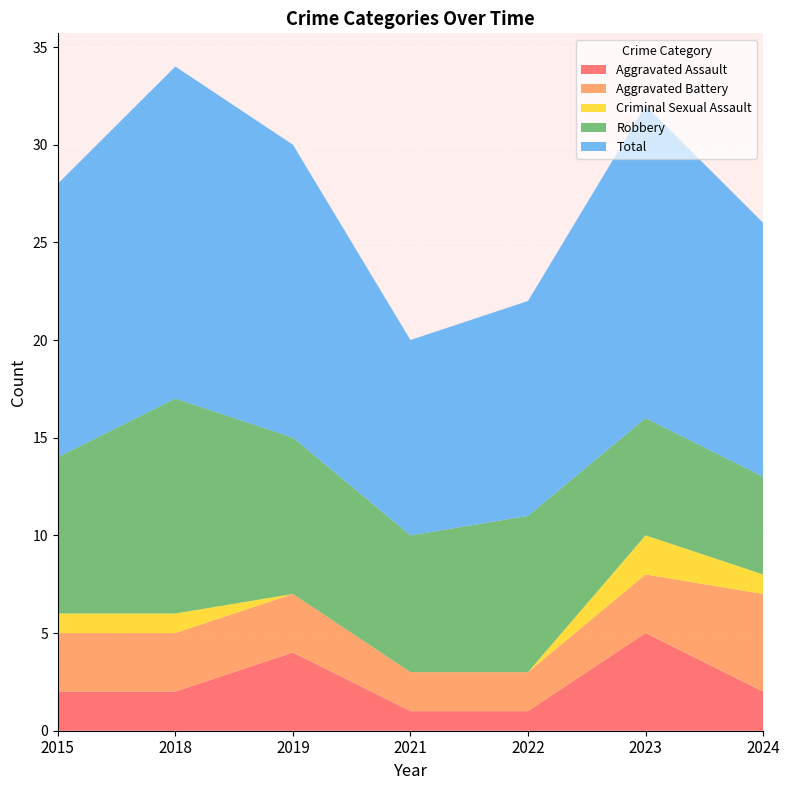

Reading right to left, list all the values displayed in this chart.

Aggravated Assault: 2024=2	2023=5	2022=1	2021=1	2019=4	2018=2	2015=2
Aggravated Battery: 2024=5	2023=3	2022=2	2021=2	2019=3	2018=3	2015=3
Criminal Sexual Assault: 2024=1	2023=2	2022=0	2021=0	2019=0	2018=1	2015=1
Robbery: 2024=5	2023=6	2022=8	2021=7	2019=8	2018=11	2015=8
Total: 2024=13	2023=16	2022=11	2021=10	2019=15	2018=17	2015=14